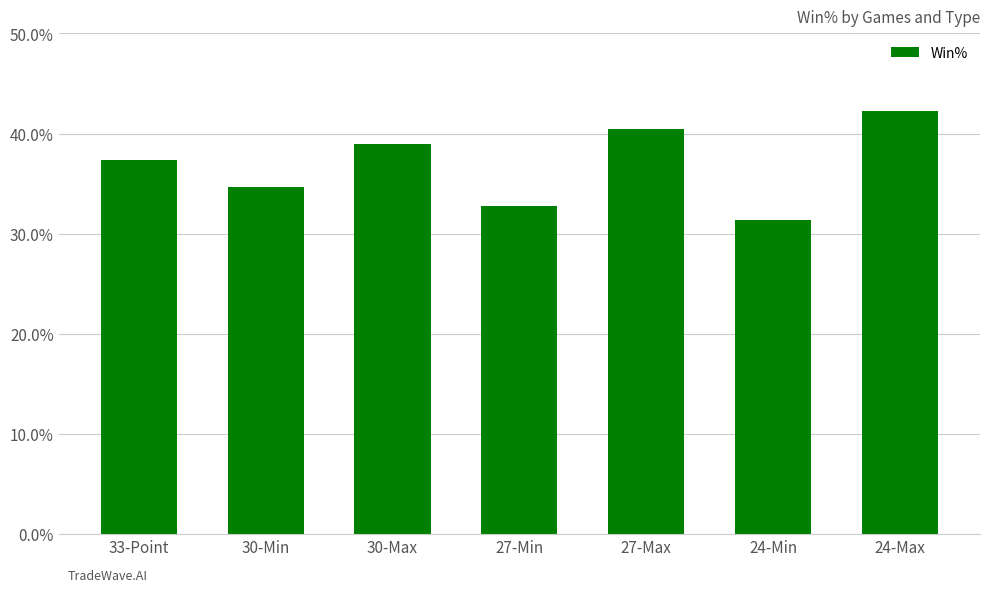

True or false: the data shows 0.5 at 27-Min.

False